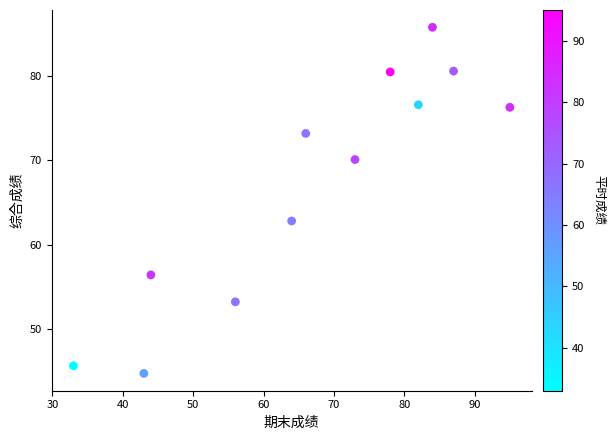

What is the range of X values (max minus min)?

62.0